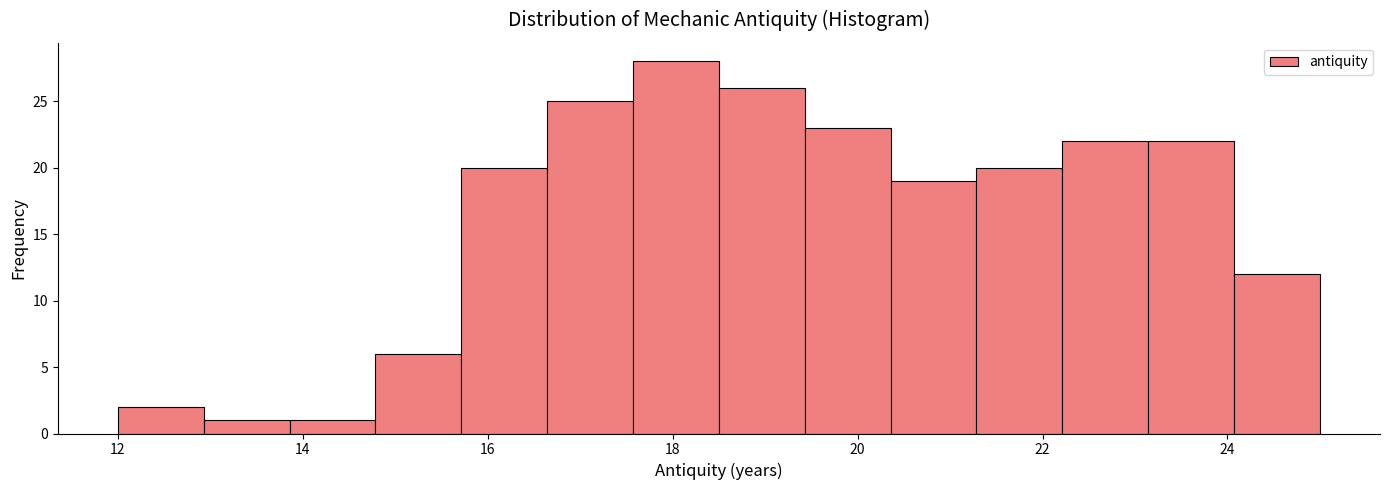

What is the height of the bar covering 24.0 to 25.0 on the x-axis? Neither the bar edges nor the heights are printed on the chart, so give them approximately, as read against the axes.

12